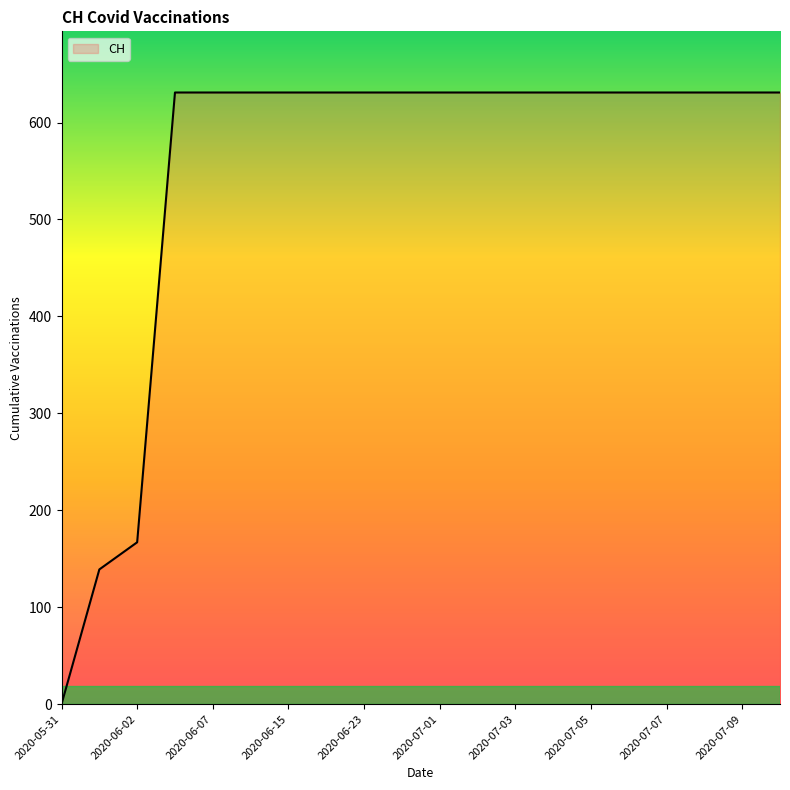

Reading left to right, extract all data points from this chart.

0	139	167	631	631	631	631	631	631	631	631	631	631	631	631	631	631	631	631	631